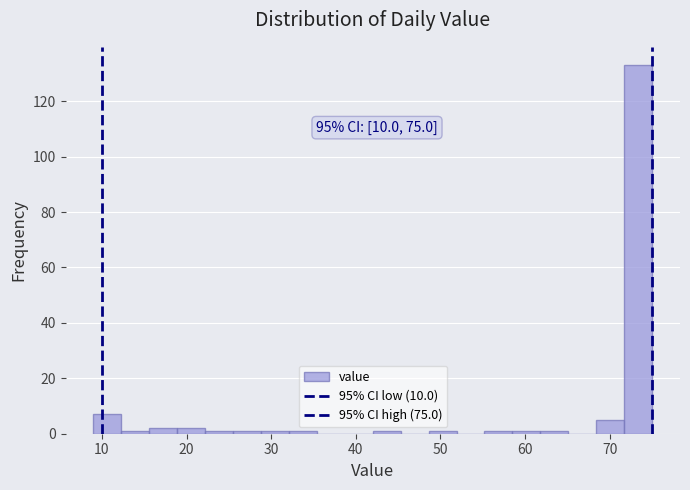

Read against the x-axis, roughly where is the centre of the tallest bar?

73